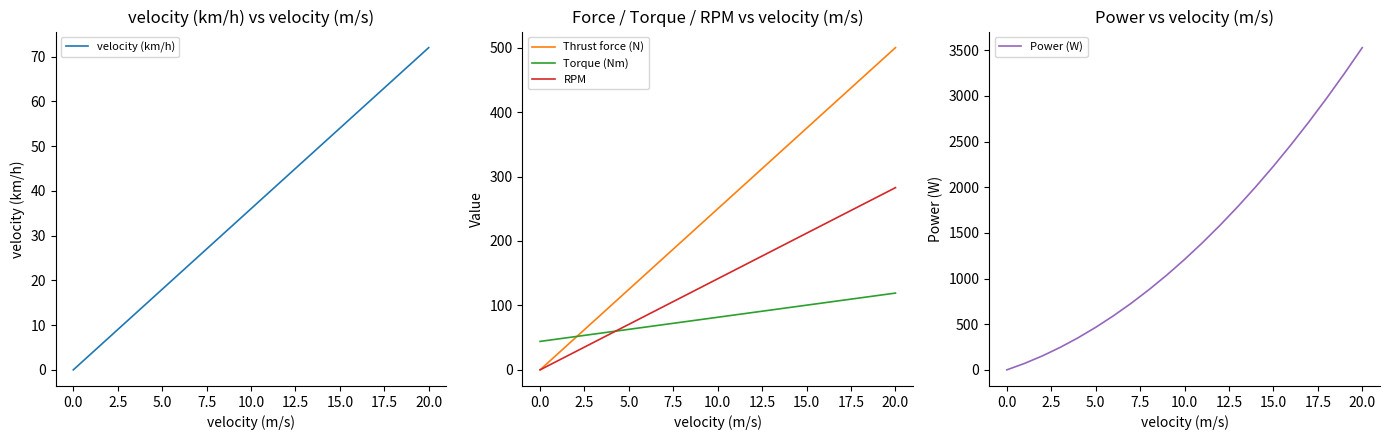

Is it true that RPM equals 401.6 at 18?

False